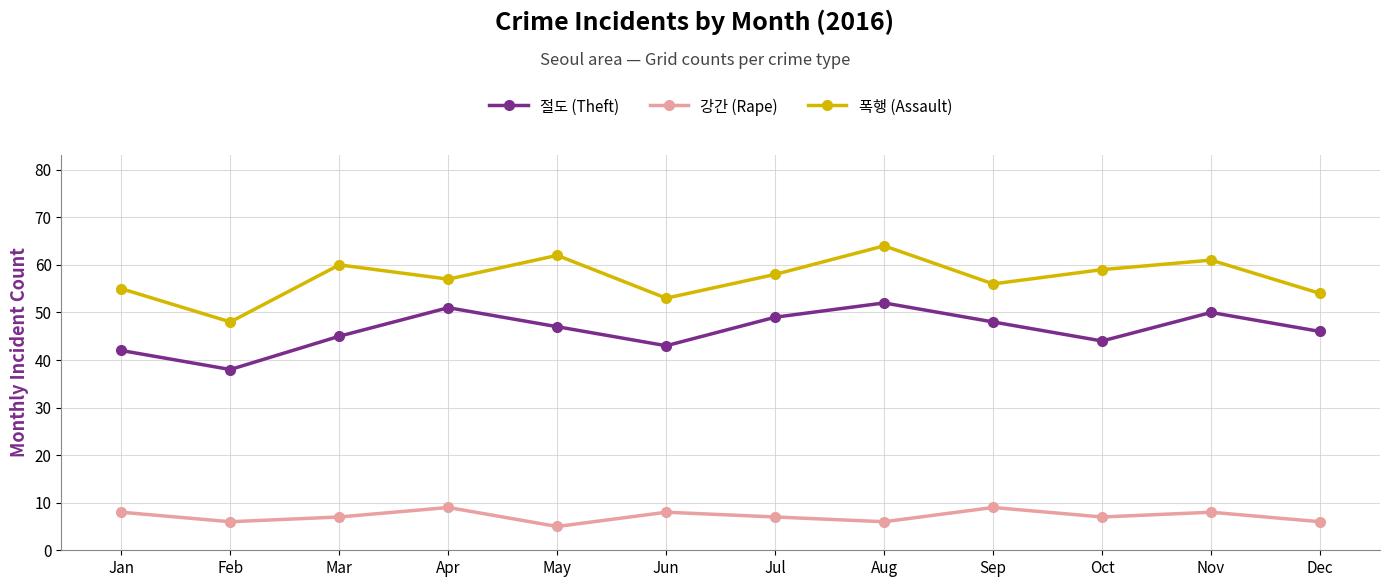

Does the chart have visible grid lines?

Yes